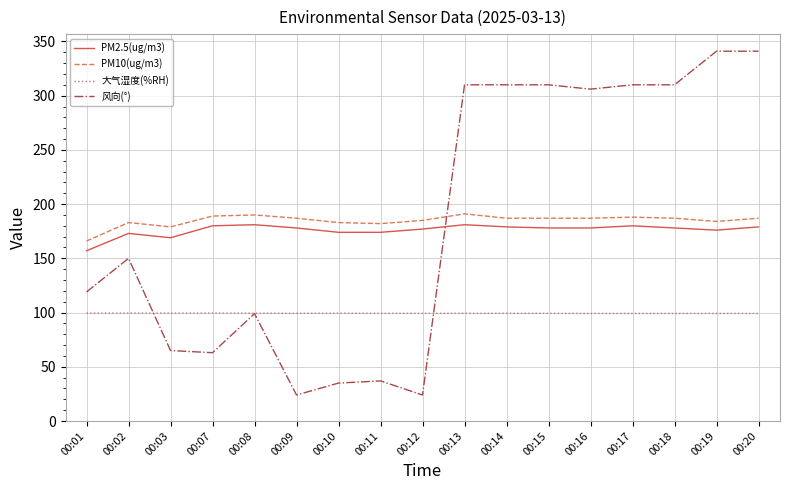

Is the value of 大气湿度(%RH) at 00:02 greater than the value of 风向(°) at 00:03?

Yes